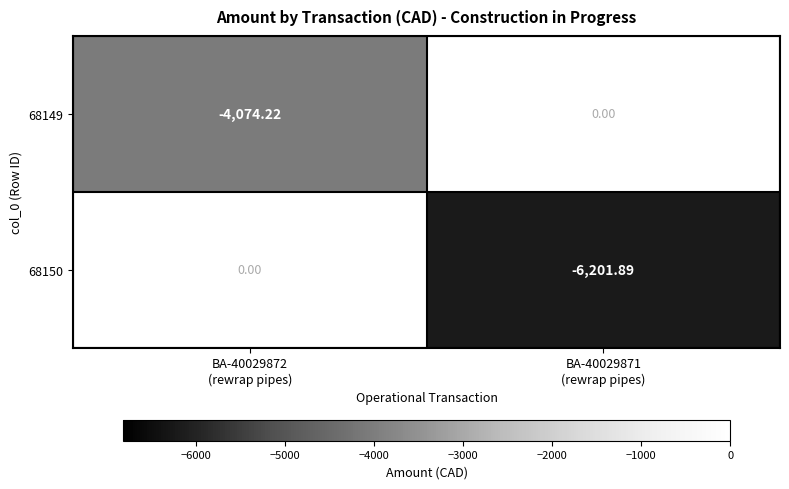

List the series in order of their peak value, highest first.

68149, 68150